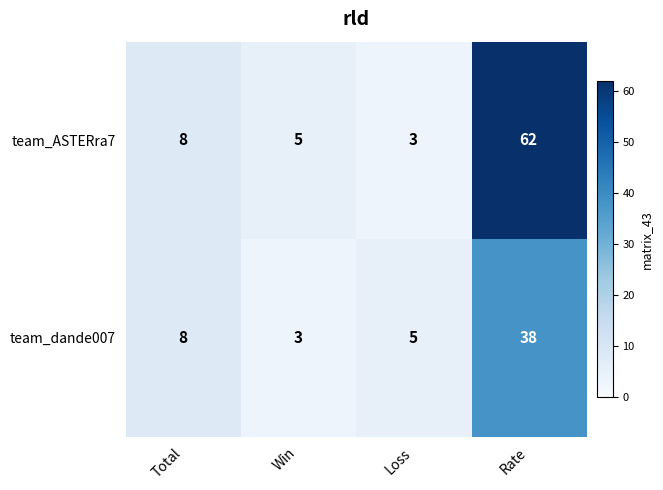

What is the sum of all team_ASTERra7 values?

78